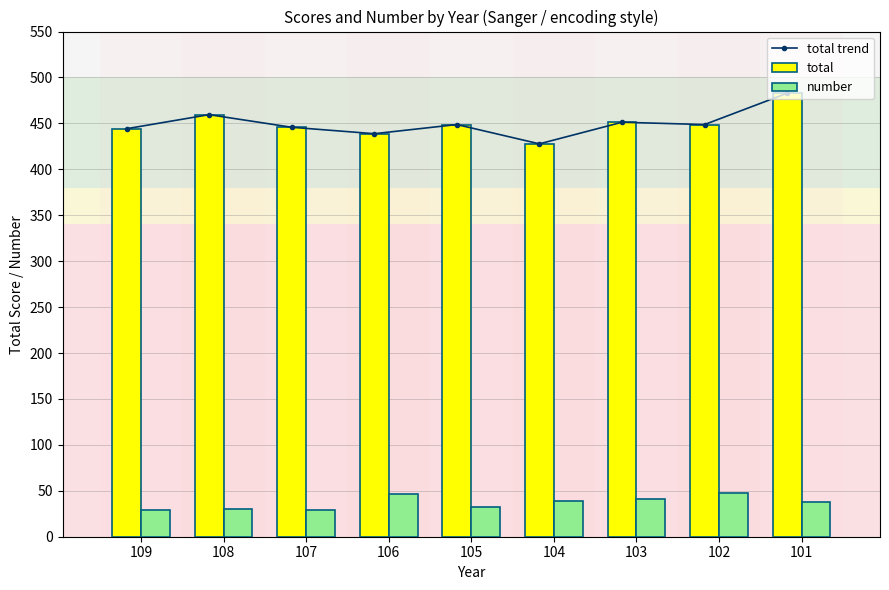

Which has a higher value, 102 or 101?

101